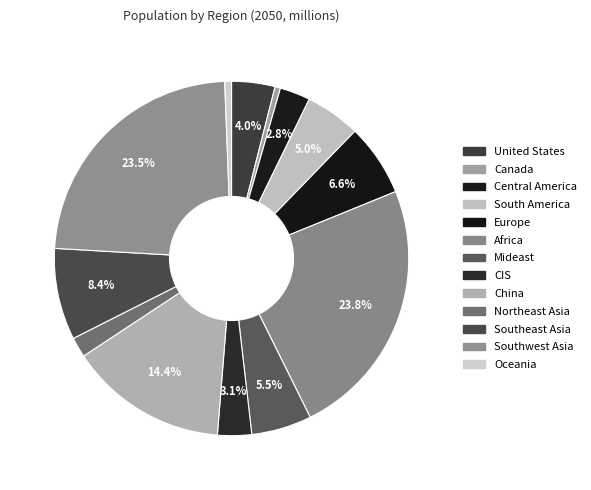

Which slice is the smallest?

Canada